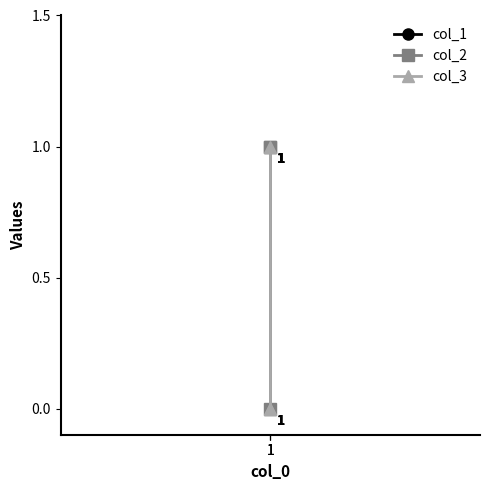

List the labels in order of col_3 value, smallest first.

1, 1, 1